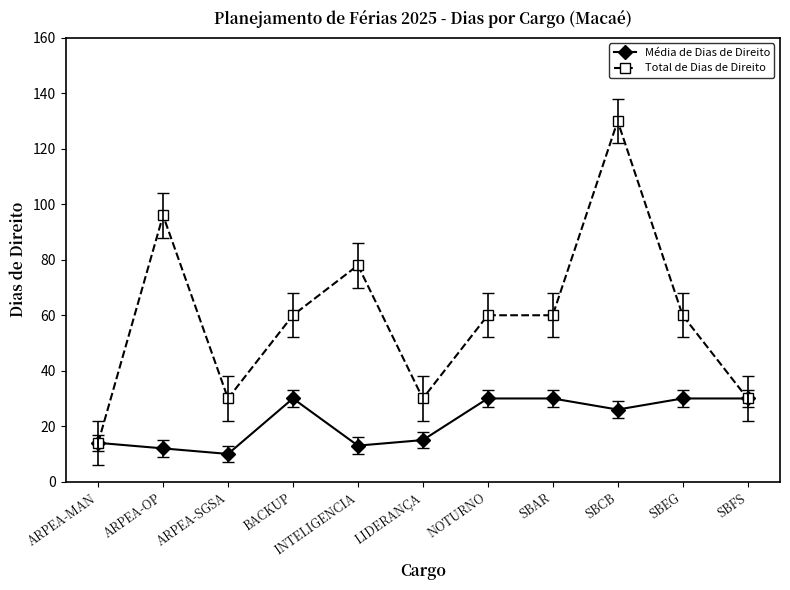

Which series has the largest range (max minus min)?

Total de Dias de Direito